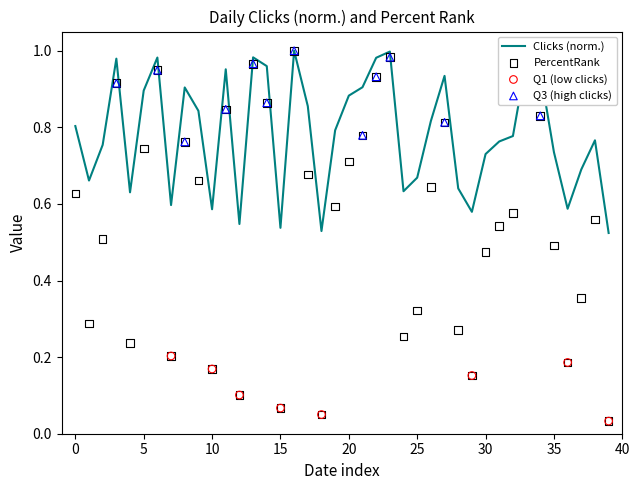

Which series has the largest total across all categories?

Clicks